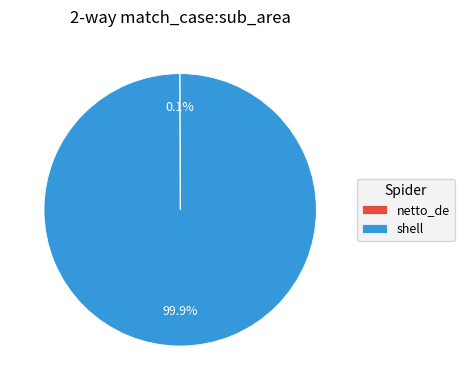

What portion of the pie excludes shell?

0.1%